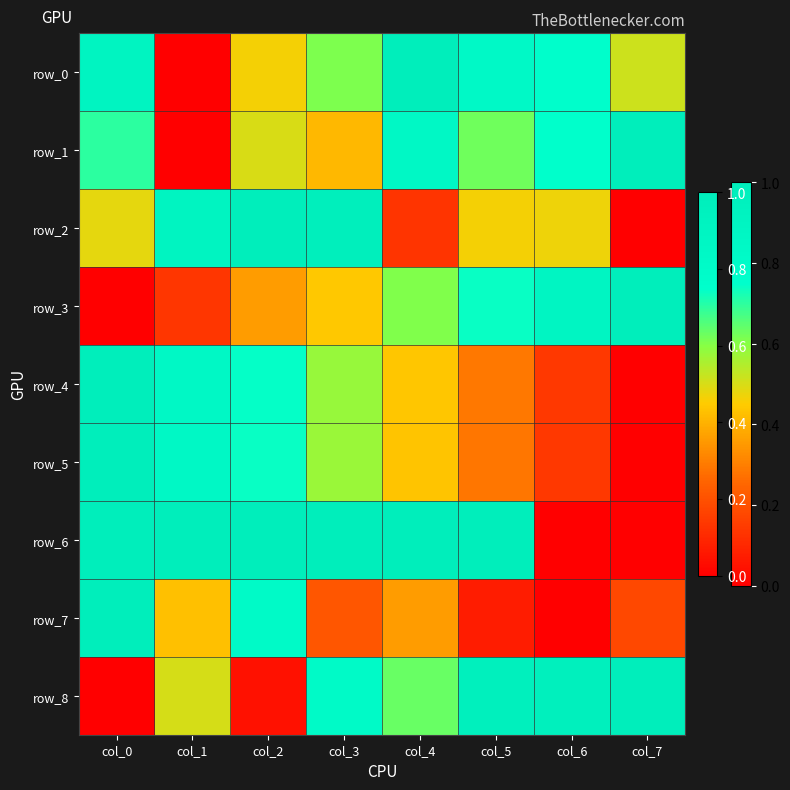

What is the highest value of the row_2 series?

1.0